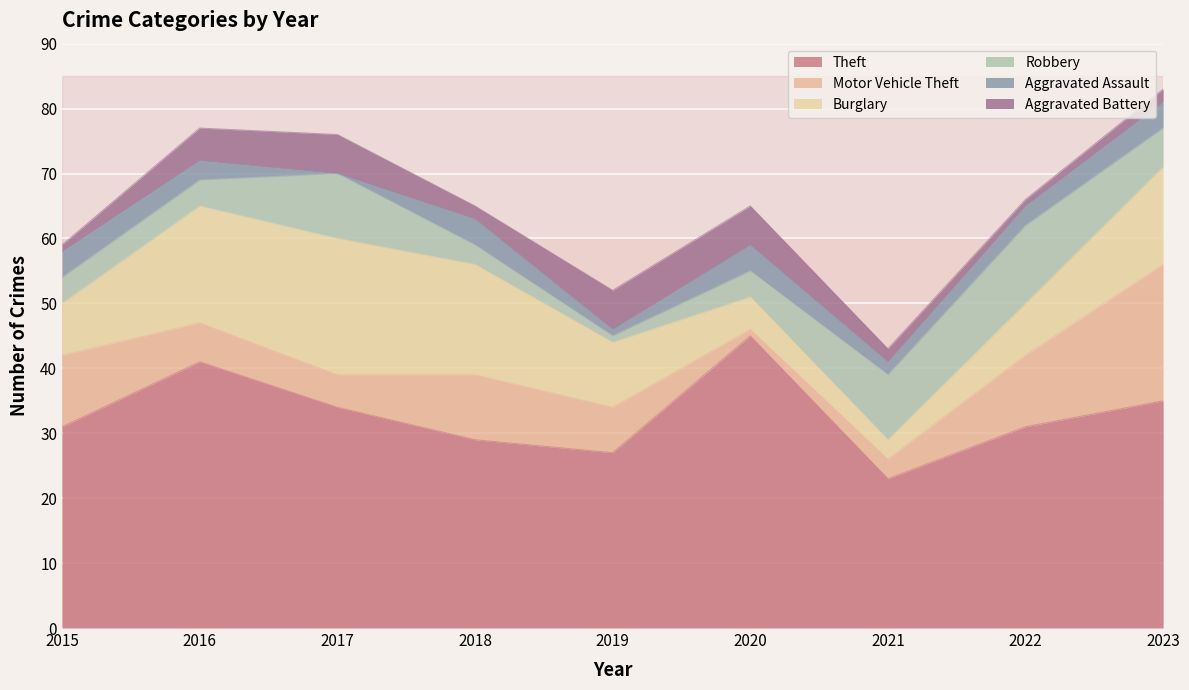

At which category does the chart reach its minimum across all series?

2017